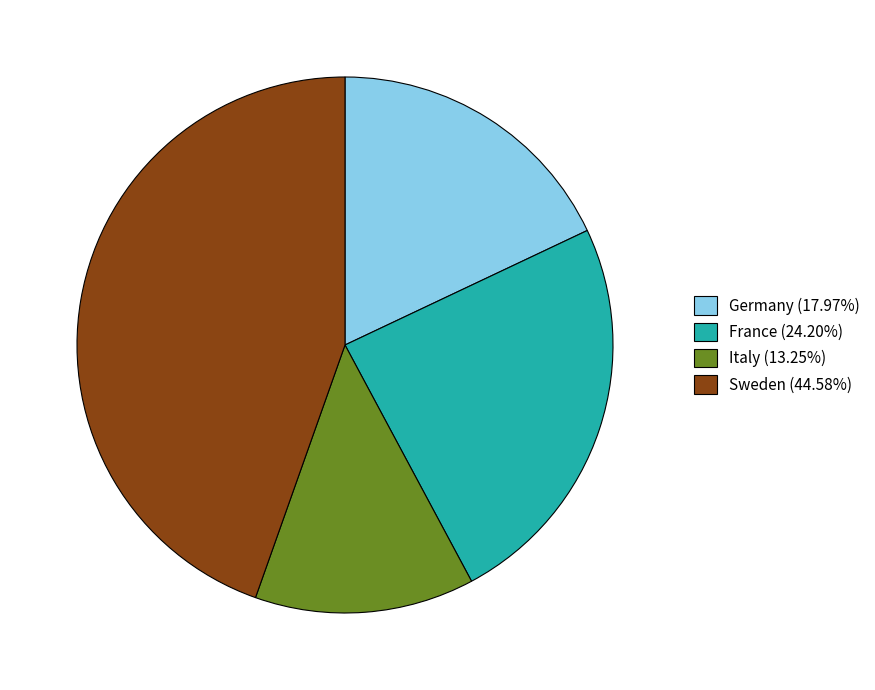

Is it true that Italy is 13% of the pie?

True